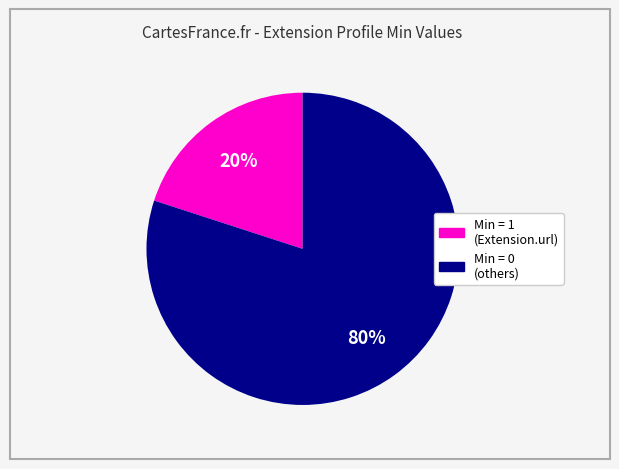

Does any single category account for the majority?

Yes